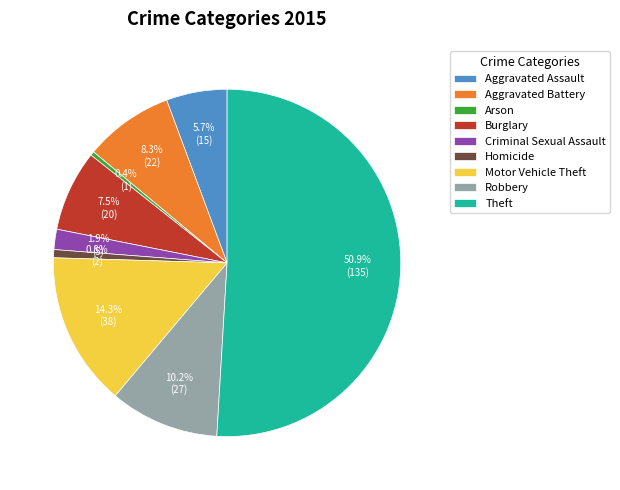

To the nearest percent, what is the difference between the Theft and Burglary slice percentages?

43%